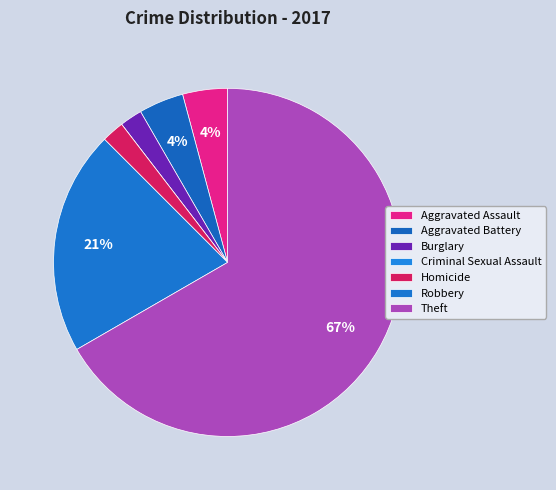

Does Burglary represent more than half of the total?

No